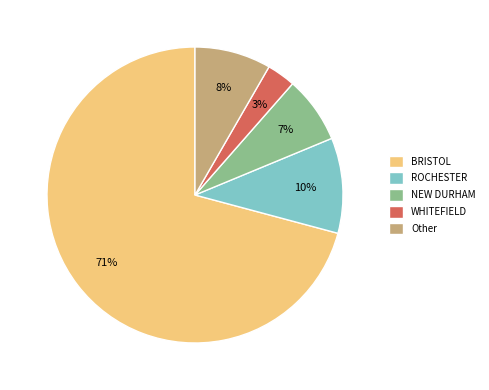

Is the sum of ROCHESTER and NEW DURHAM greater than half?

No